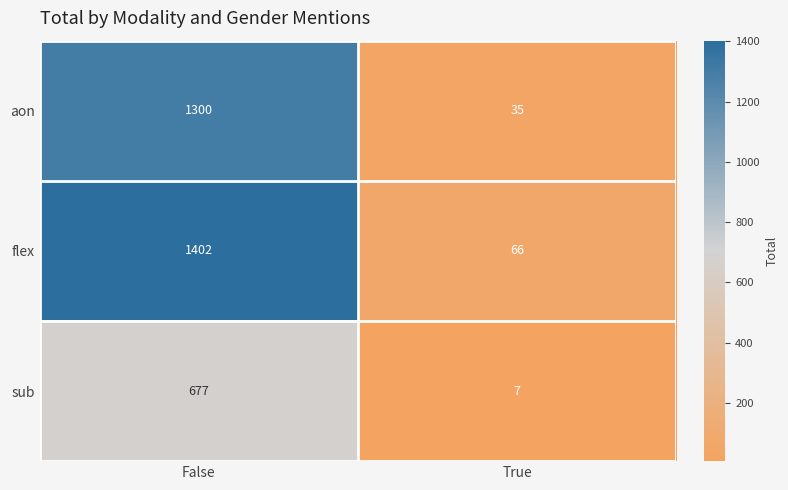

True or false: flex has a value of 66 at True.

True